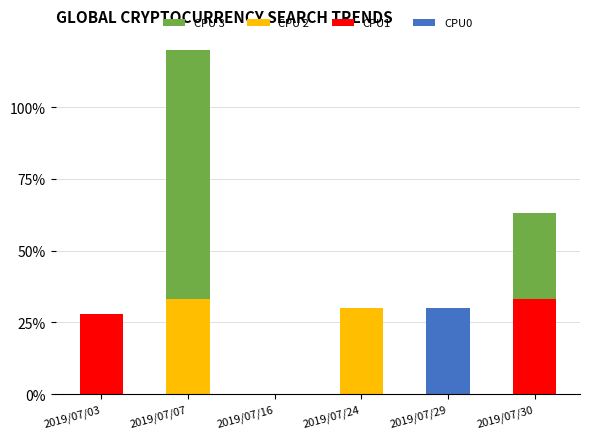

At 2019/07/24, list the series in order from smallest to largest.

CPU0, CPU1, CPU 3, CPU 2